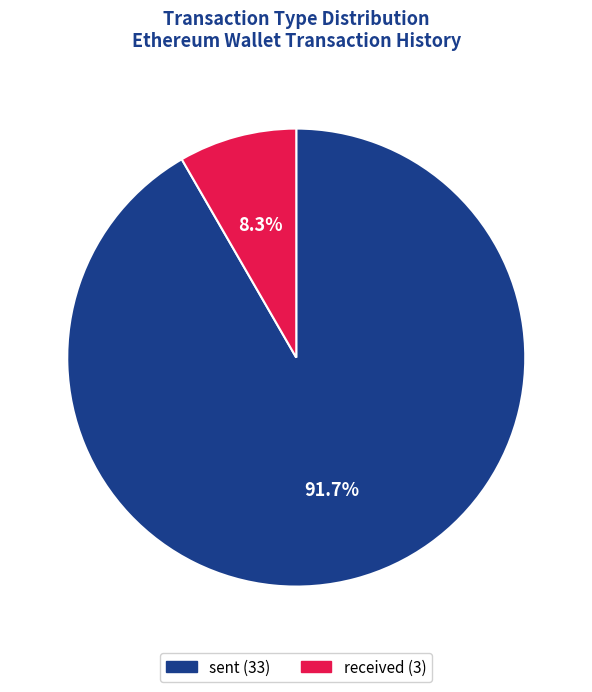

To the nearest percent, what portion does received represent?

8%